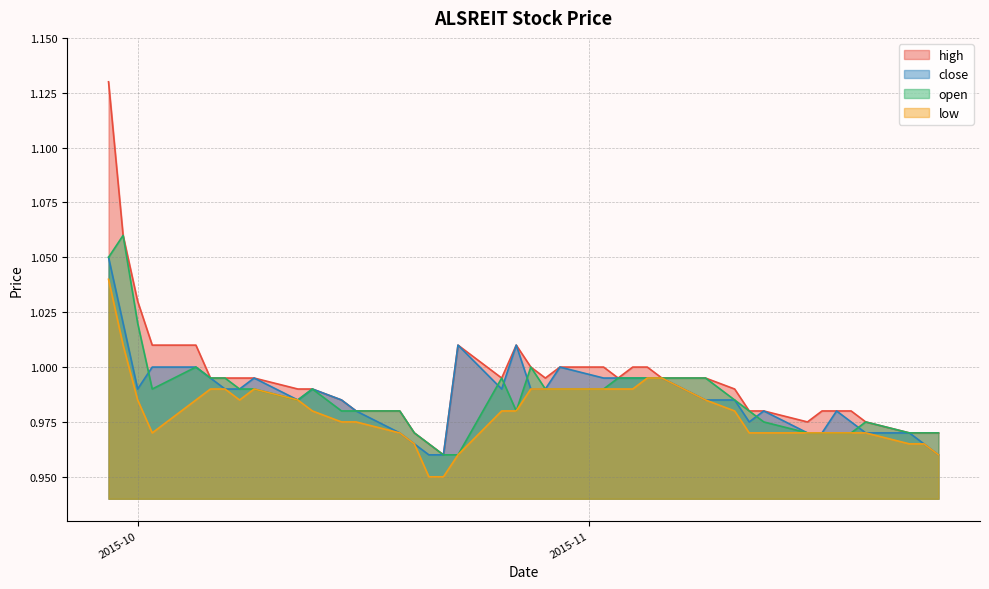

What is the difference between the maximum and second lowest values in the low series?

0.1